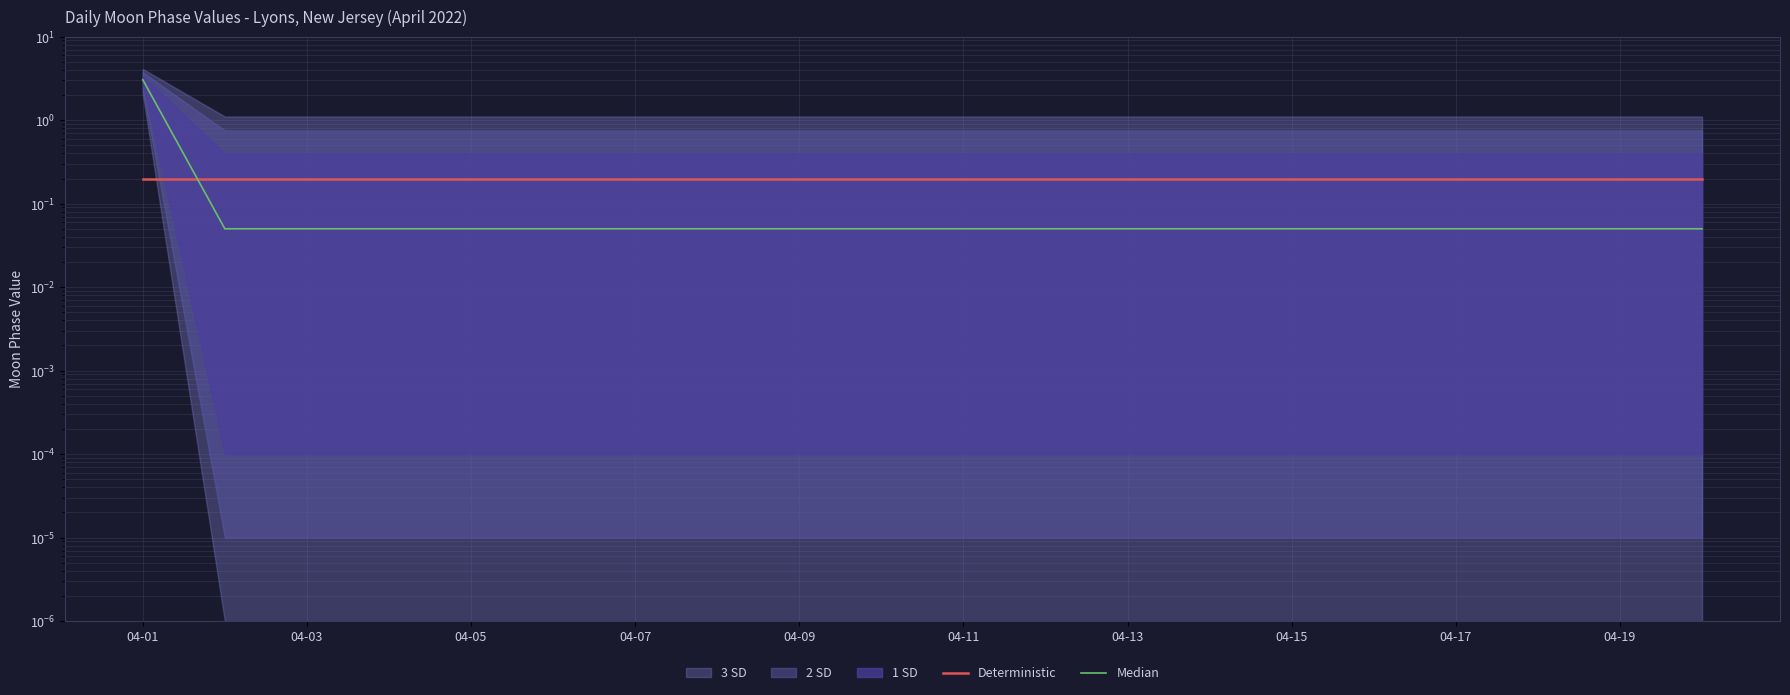

What is the maximum value for Deterministic?

0.2